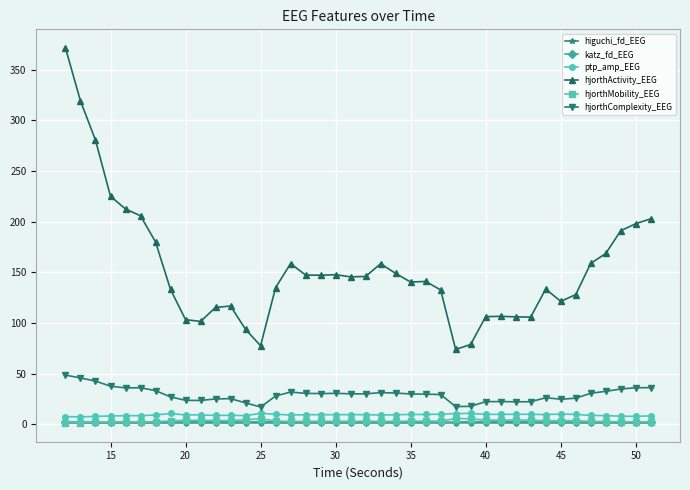

True or false: katz_fd_EEG has more than 2 points higher than both neighbors.

True